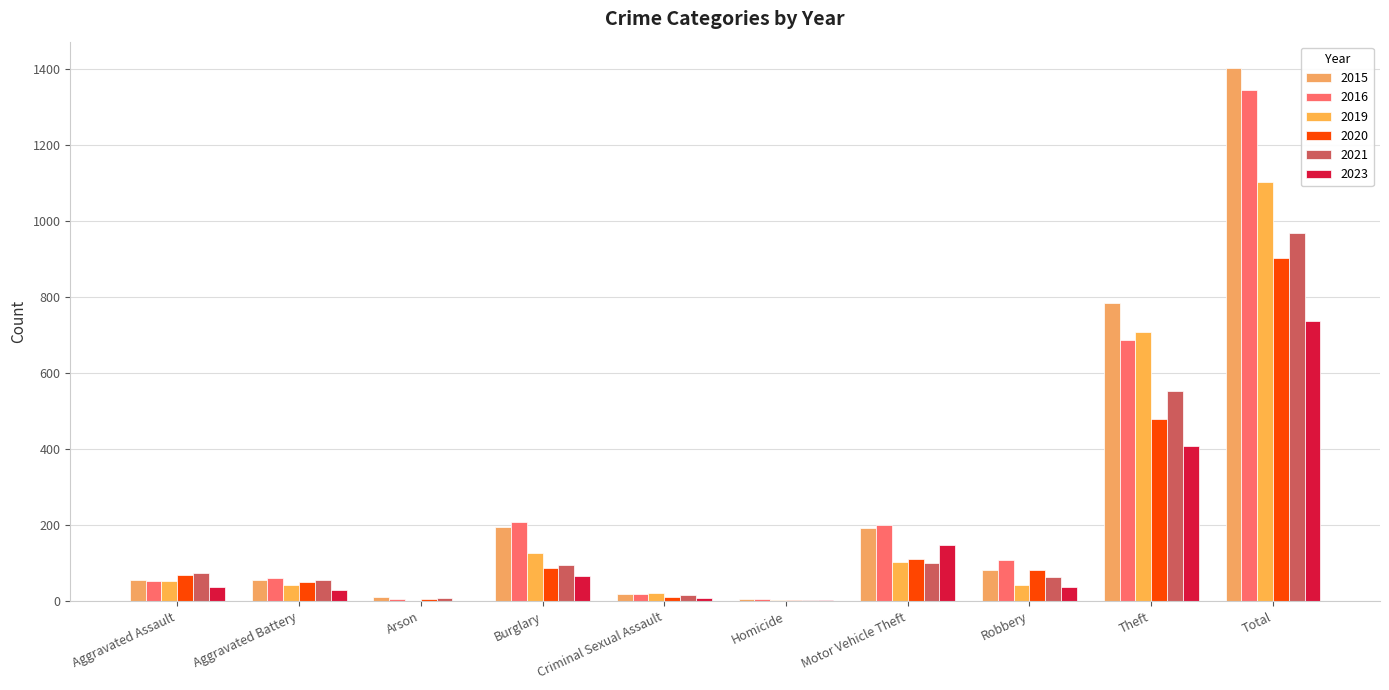

What is the value of the 2016 bar at the 6th from the left?

6